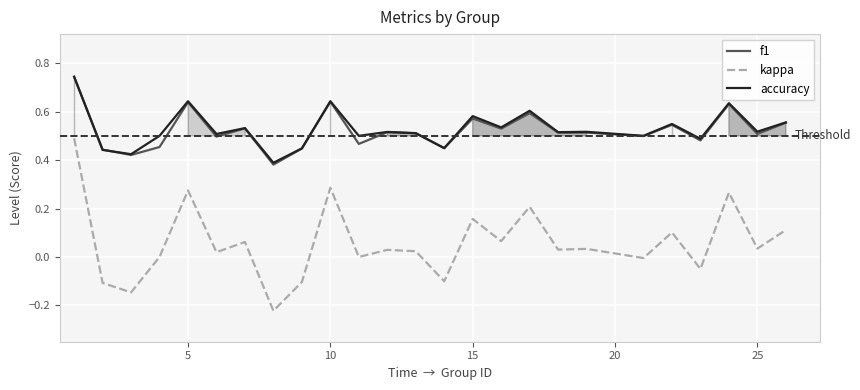

True or false: accuracy and kappa intersect in this chart.

False